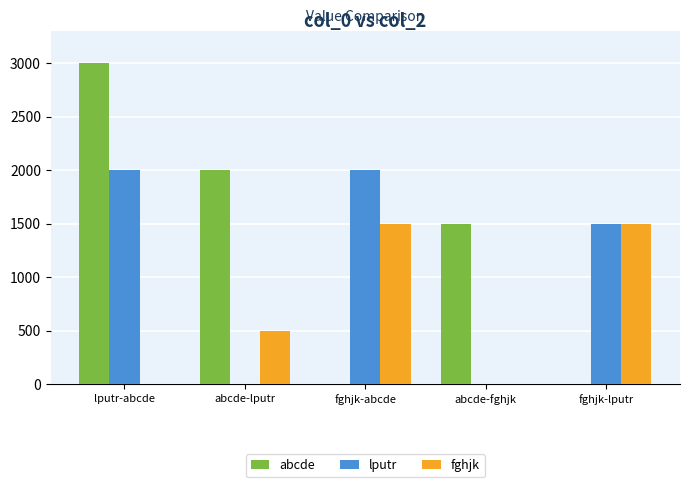

Reading left to right, what are all the values shown in this chart?

abcde: lputr-abcde=3000	abcde-lputr=2000	fghjk-abcde=0	abcde-fghjk=1500	fghjk-lputr=0
lputr: lputr-abcde=2000	abcde-lputr=0	fghjk-abcde=2000	abcde-fghjk=0	fghjk-lputr=1500
fghjk: lputr-abcde=0	abcde-lputr=500	fghjk-abcde=1500	abcde-fghjk=0	fghjk-lputr=1500